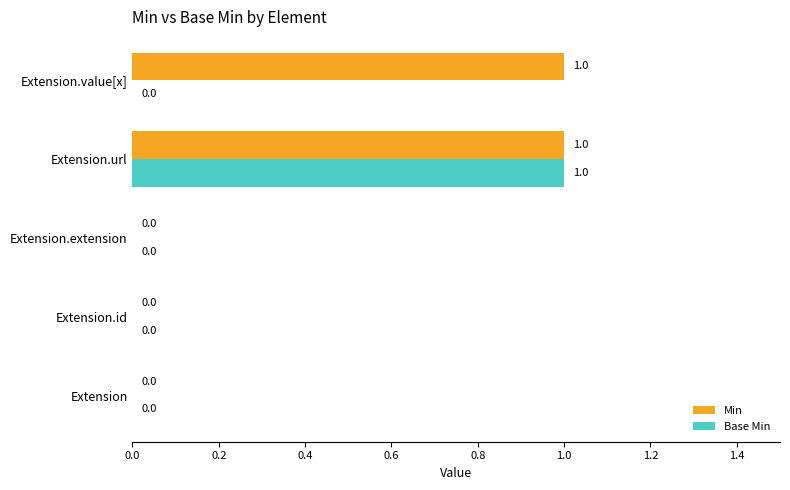

The Min series shows 1 at Extension.value[x]. True or false?

True